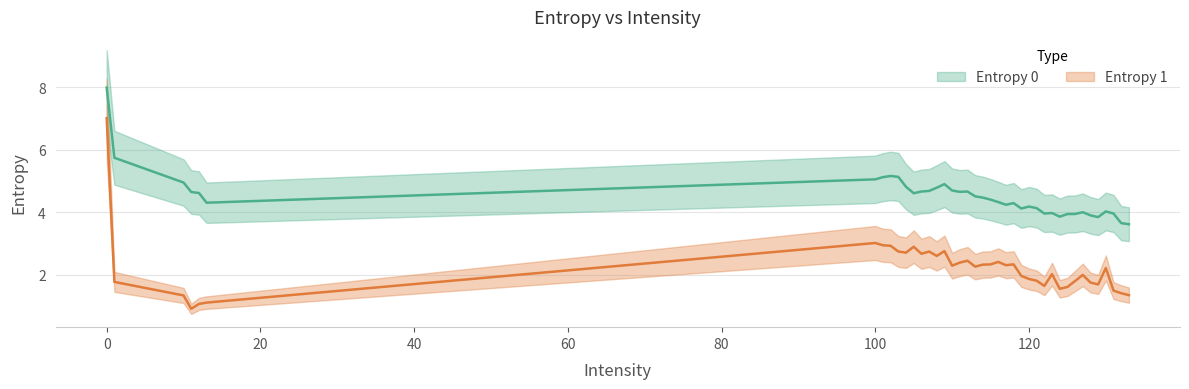

What is the value of the Entropy 0 point at the 15th from the left?

4.8